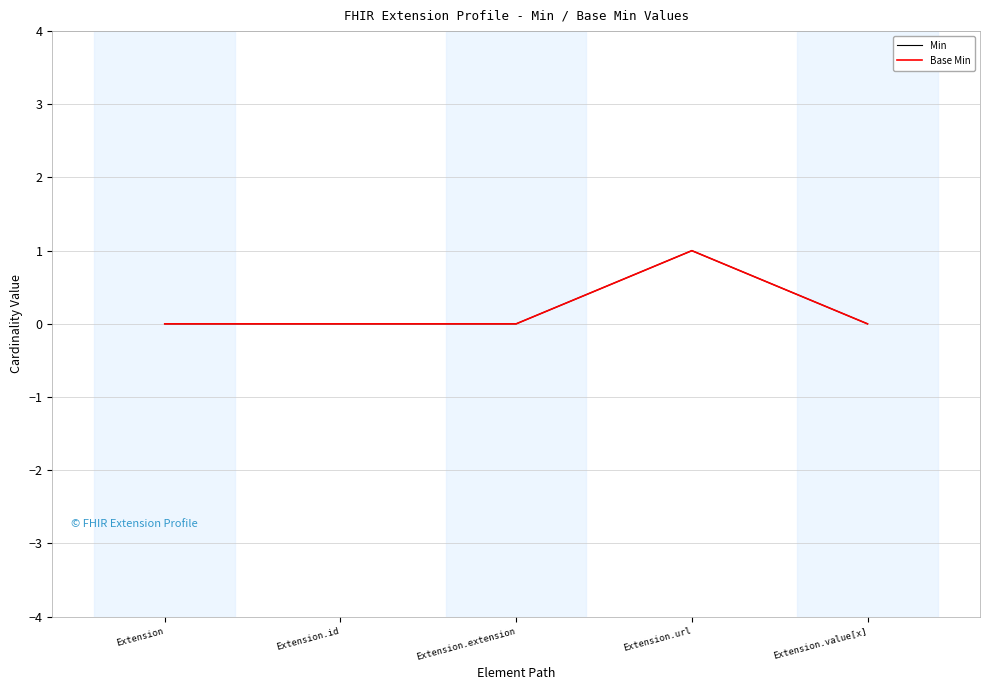

True or false: Min and Base Min intersect in this chart.

False